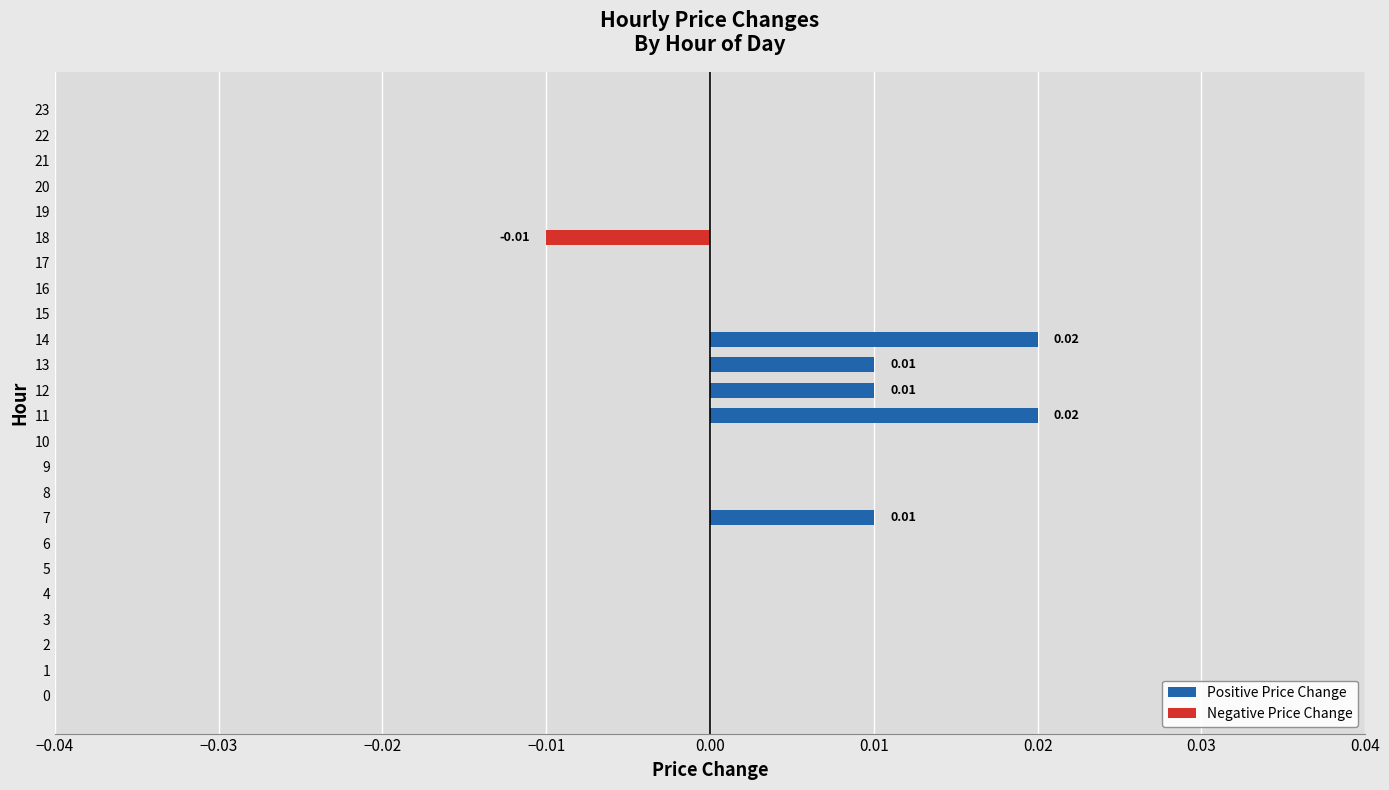

What is the sum of all values?

0.1